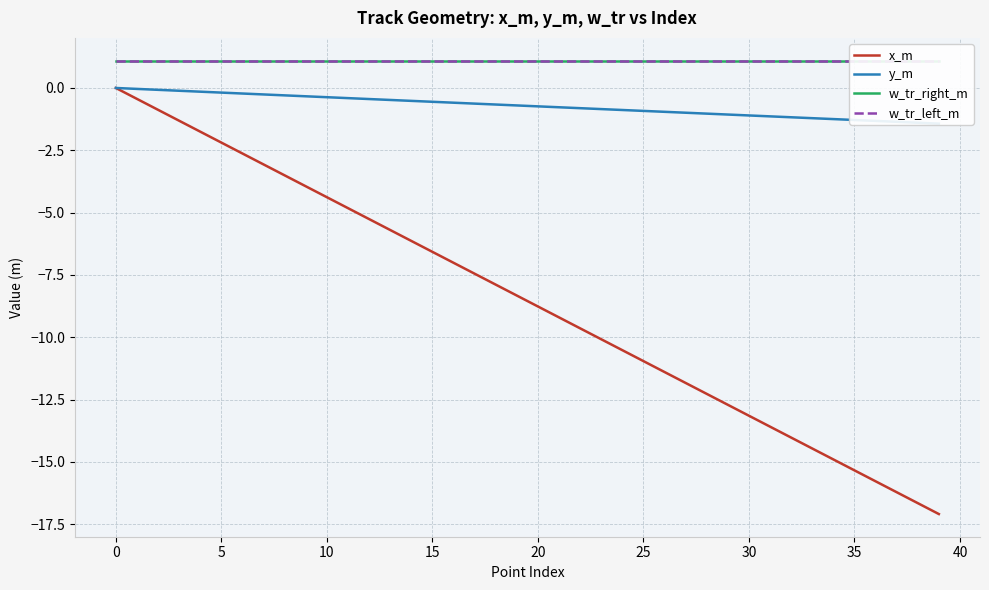

Where is x_m nearest to the value -8?

18